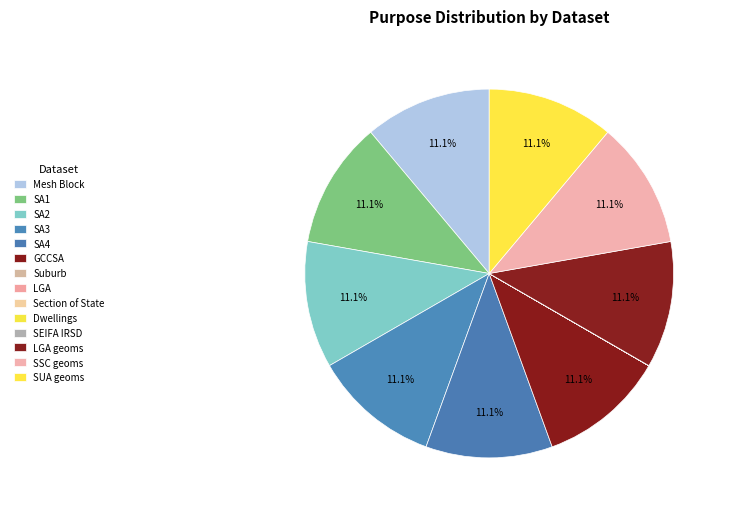

What percentage is NOT represented by SA1?

88.9%